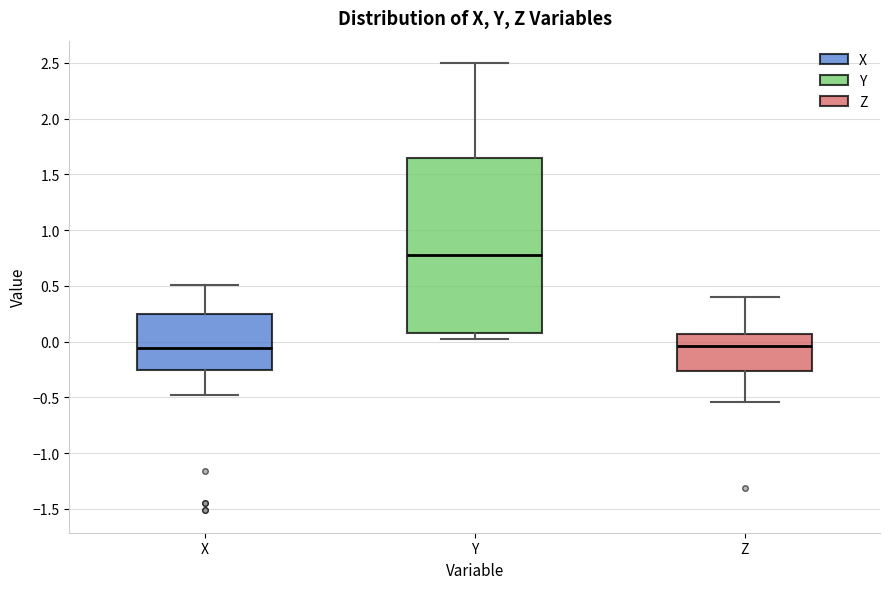

Reading left to right, read every box against the y-axis: the position of its median line, the range the box covers, and the ends of its whiskers. The values are not printed on the chart, so give them approximately, as read against the axis.

X: median -0.05, box -0.25 to 0.25, whiskers -0.50 to 0.50
Y: median 0.80, box 0.10 to 1.65, whiskers 0.05 to 2.50
Z: median -0.05, box -0.25 to 0.05, whiskers -0.55 to 0.40